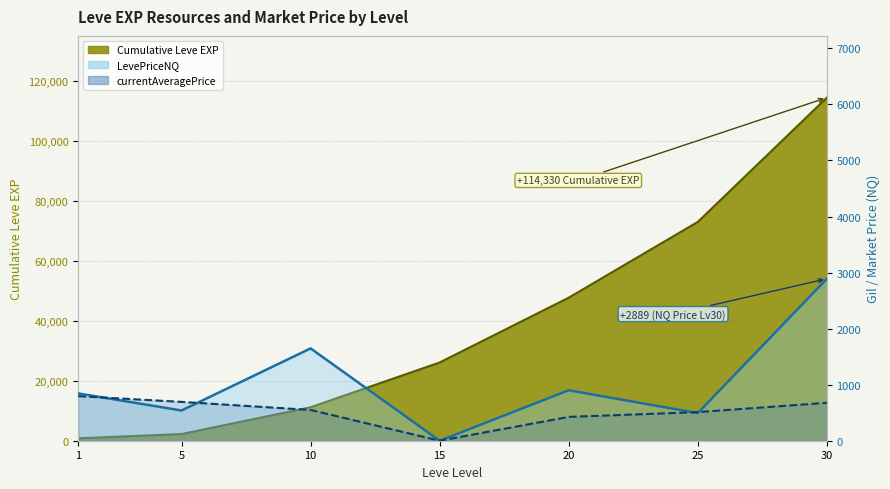

At which label is currentAveragePrice line closest to 397?

20